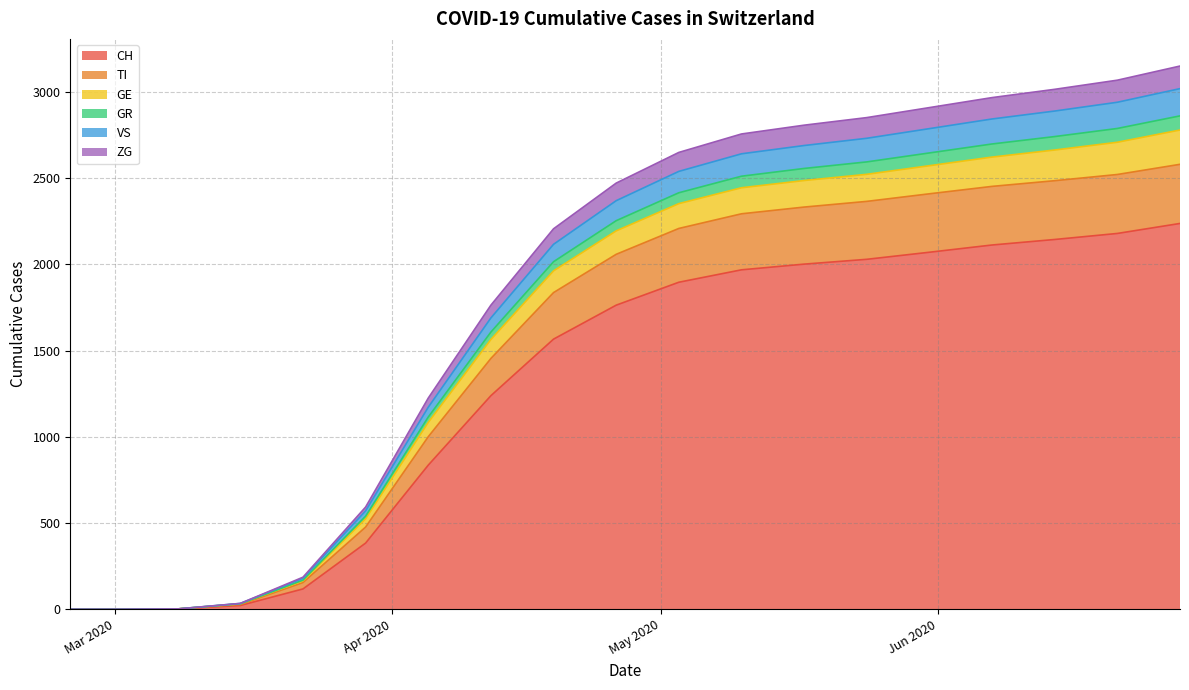

The value of TI at 2020-03-08 is 3. True or false?

False